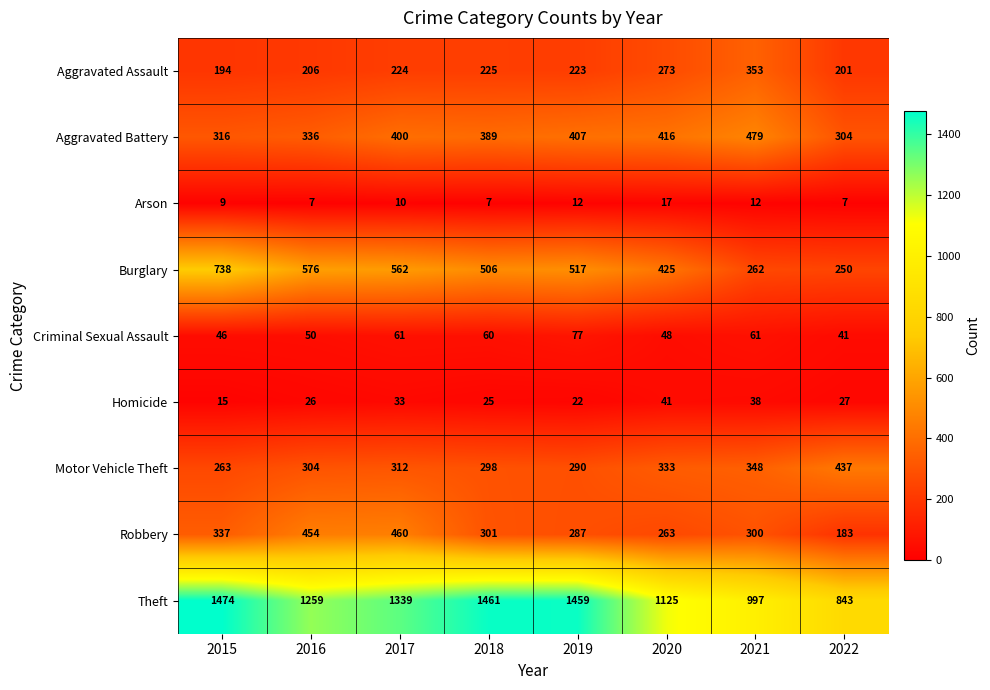

Read the Arson value at 2018, to the nearest 5.

5